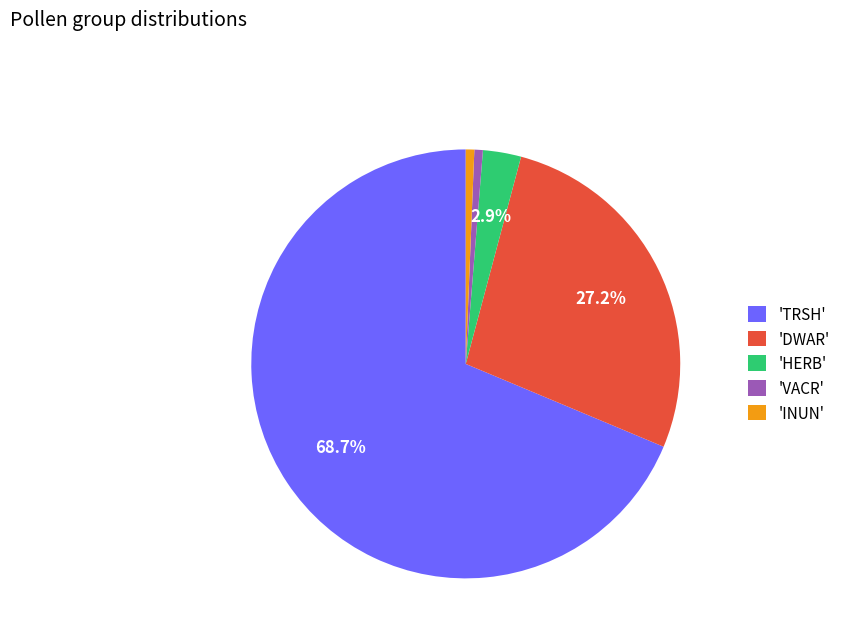

What portion of the pie excludes 'TRSH'?

31.3%